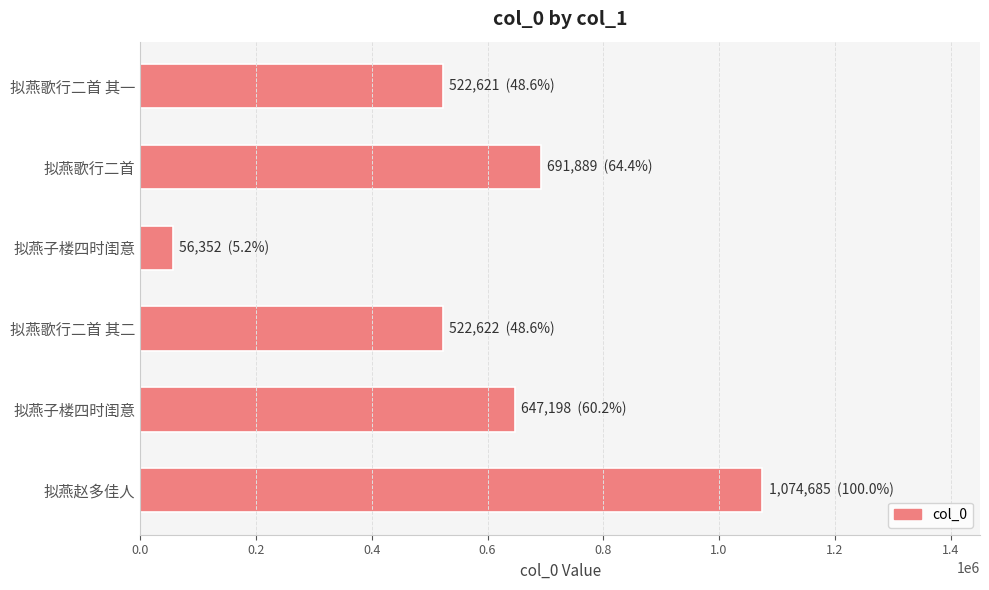

What is the minimum value shown in the chart?

56352